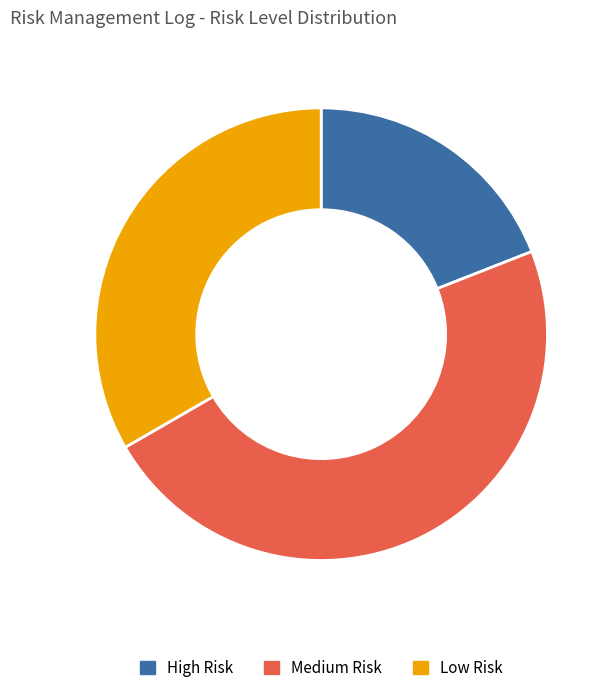

Does Low Risk account for over 50% of the chart?

No